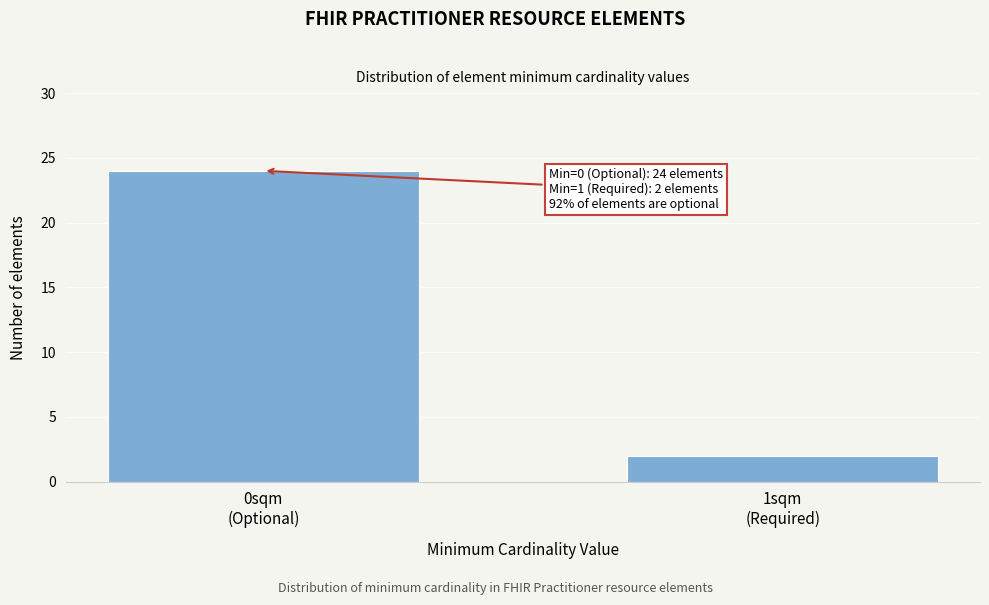

Reading left to right, what are all the values shown in this chart?

24	2